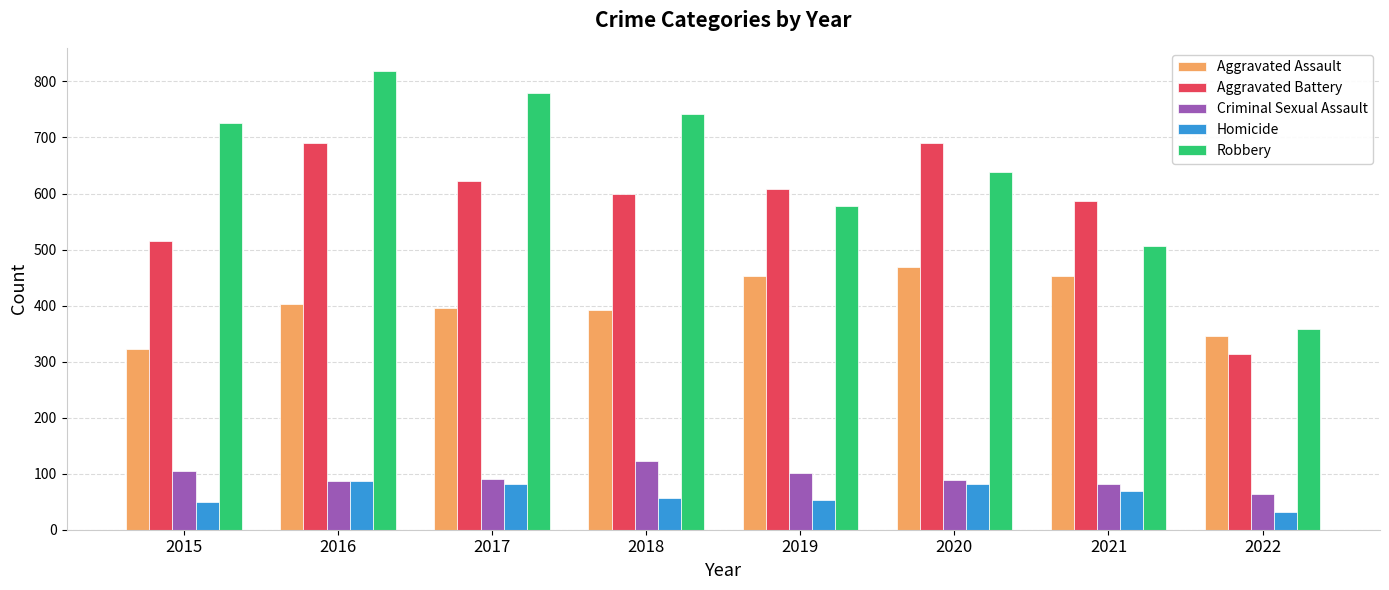

What is the average value of the Aggravated Assault series?

404